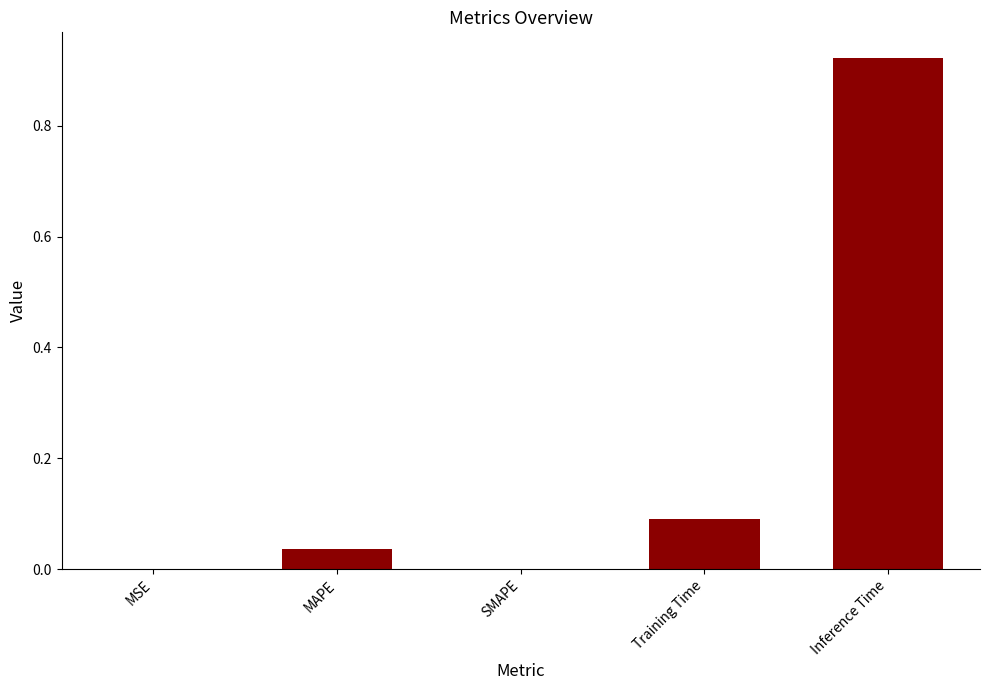

The value at MSE is 0.0. True or false?

True